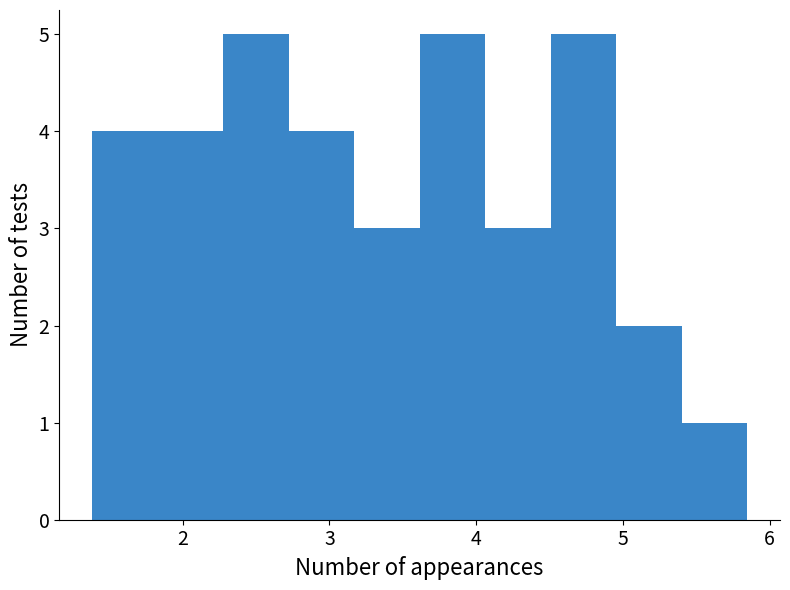

Reading left to right, list every bar in this chart as the range it spans on the x-axis followed by its height. Neither the bar edges nor the heights are printed on the chart, so give them approximately, as read against the axes.

1.4 to 1.8: 4
1.8 to 2.3: 4
2.3 to 2.7: 5
2.7 to 3.2: 4
3.2 to 3.6: 3
3.6 to 4.1: 5
4.1 to 4.5: 3
4.5 to 5.0: 5
5.0 to 5.4: 2
5.4 to 5.8: 1